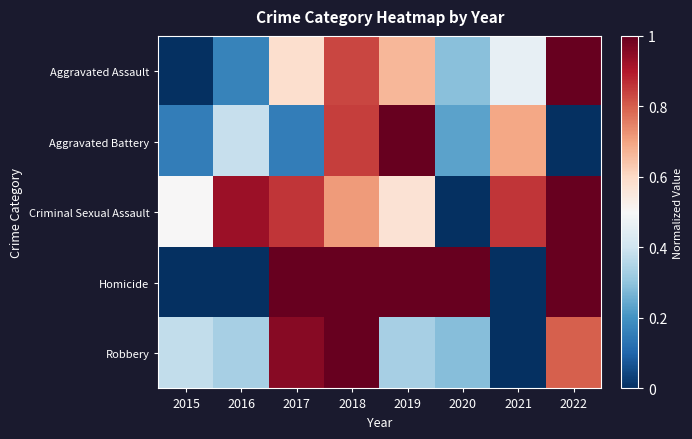

Between 2015 and 2022, which is larger?

2022